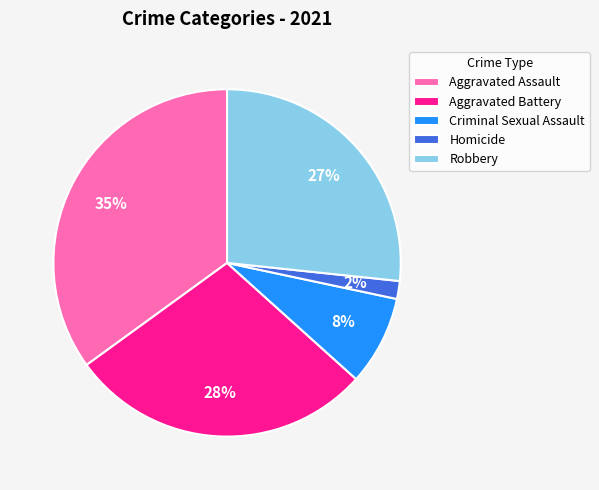

Combined, do Homicide and Robbery account for over 50%?

No